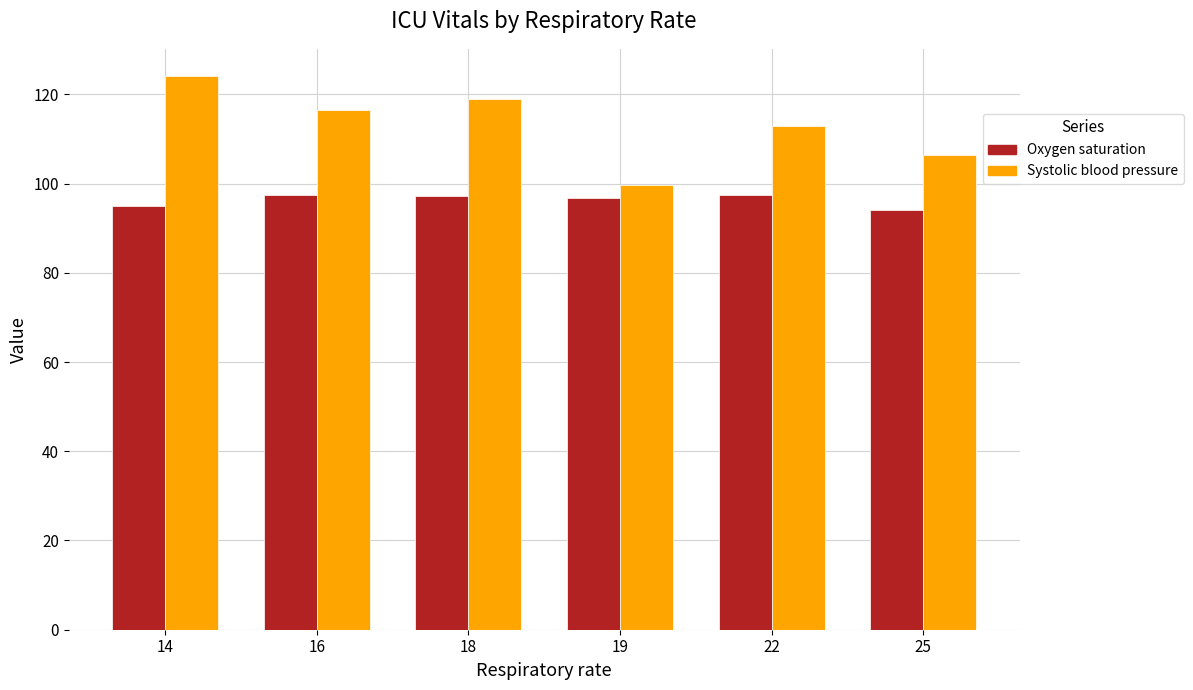

List the series in order of their overall mean, highest first.

Systolic blood pressure, Oxygen saturation